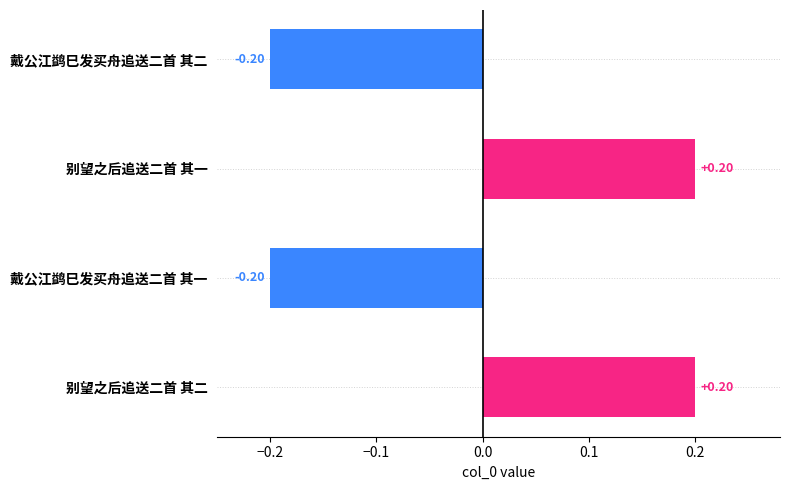

What is the difference between the maximum and second lowest values?

0.4